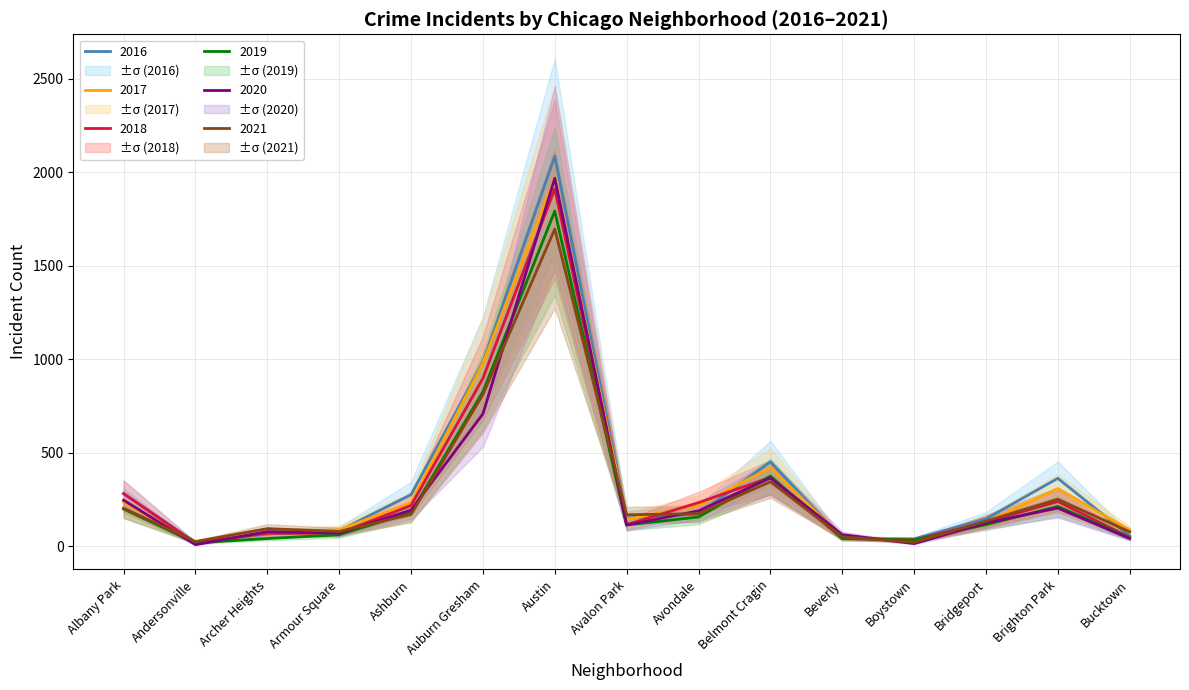

How many interior local peaks does the 2016 series have?

3